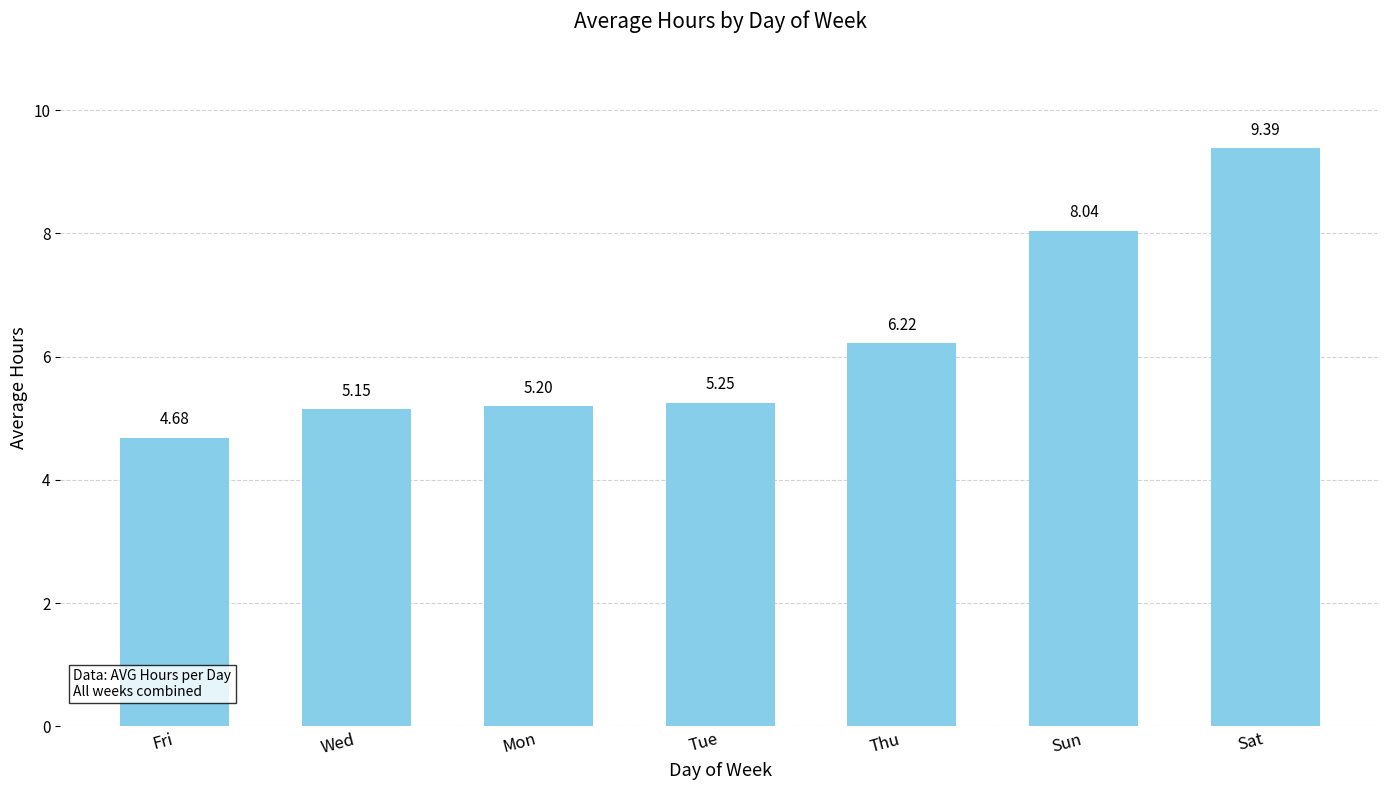

Which category has the lowest value across all series?

Fri